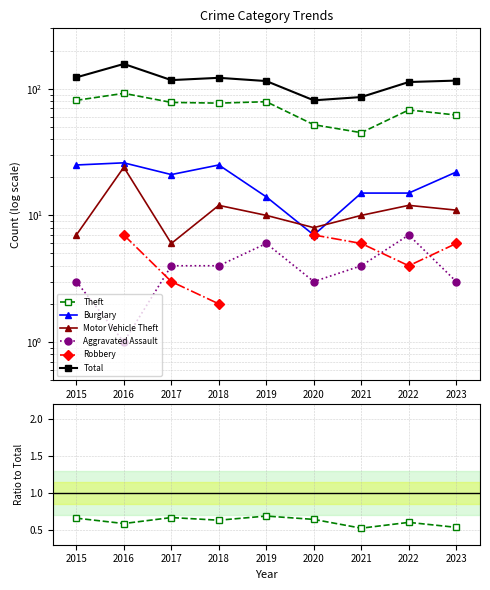

What is the value of the Theft point at the 9th from the left?

0.5